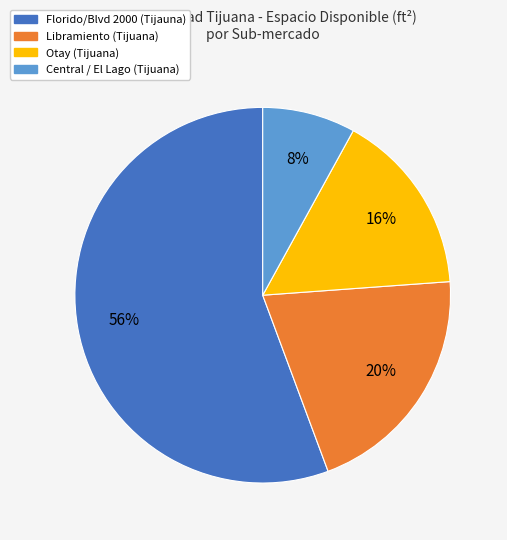

Is there a majority slice in this chart?

Yes